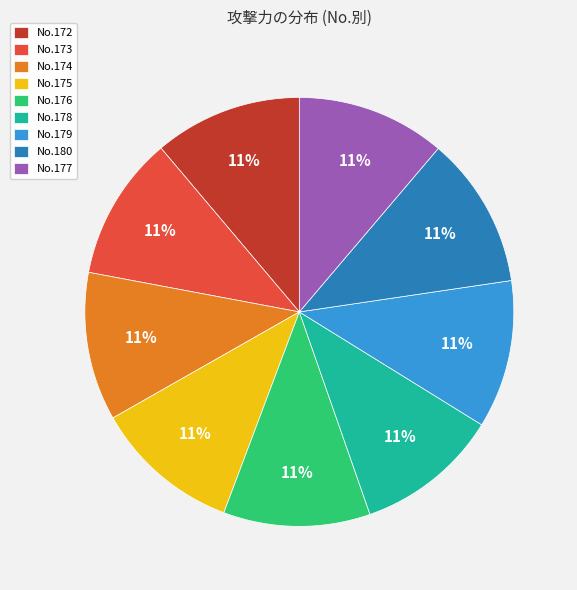

What is the ratio of the value at No.177 to the value at No.176?

1.0